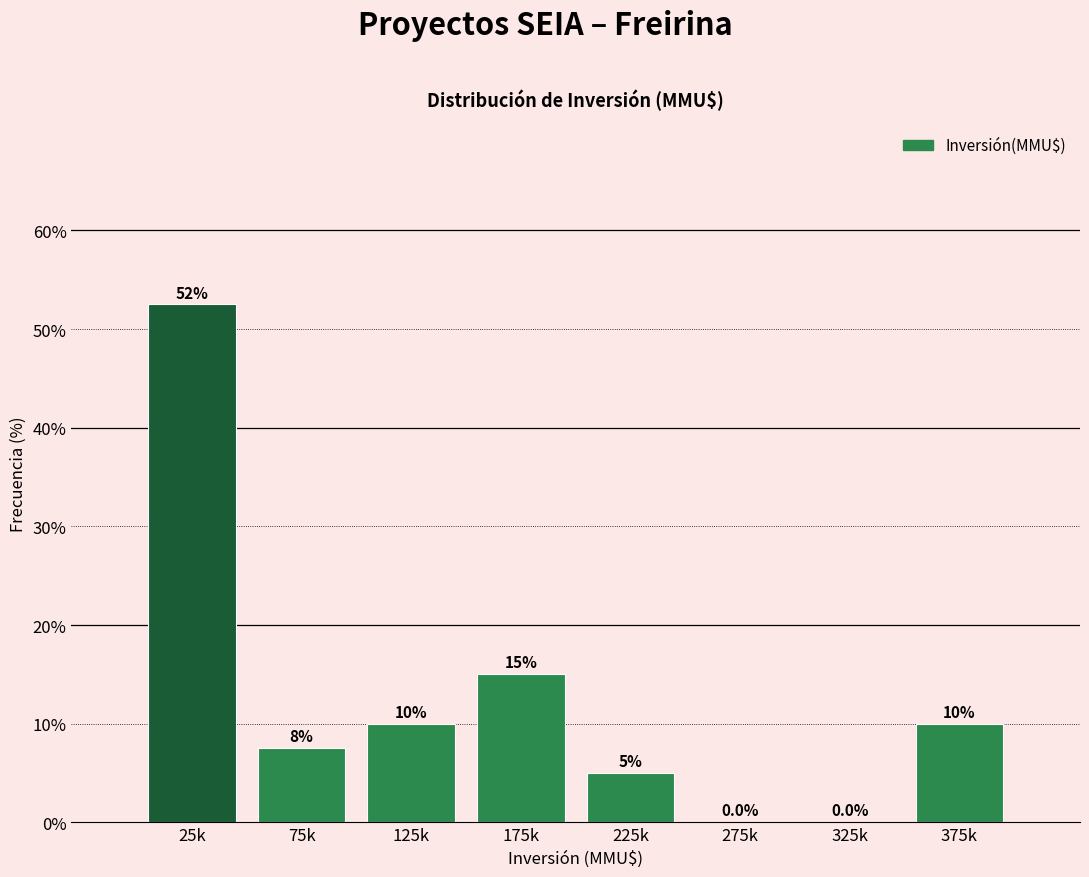

Reading left to right, transcribe all the data shown in this chart.

25k=52.5	75k=7.5	125k=10.0	175k=15.0	225k=5.0	275k=0.0	325k=0.0	375k=10.0